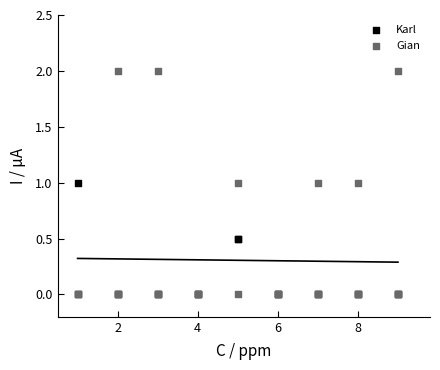

Which series has the widest spread of Y values?

Gian